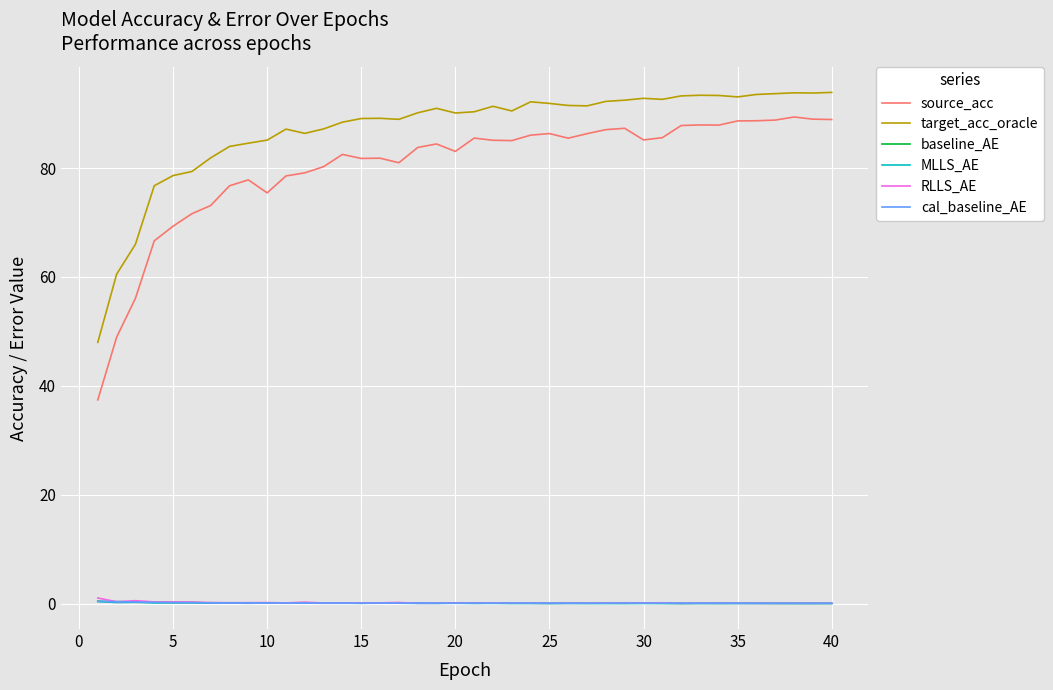

Which series has the largest range (max minus min)?

source_acc